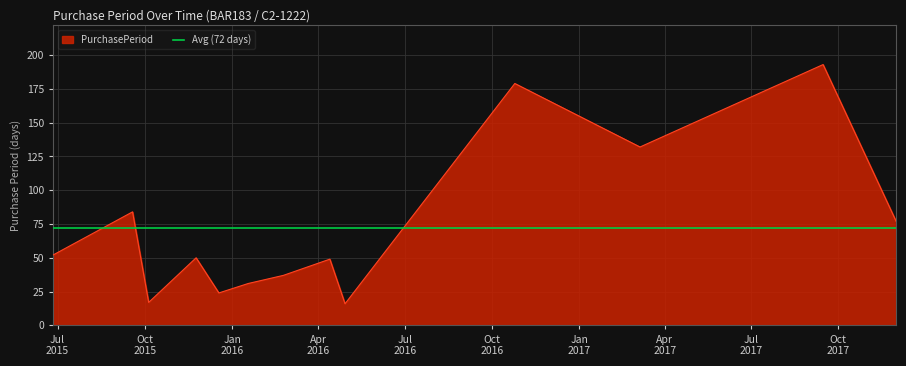

The value at 2017-09-15 is 193. True or false?

True